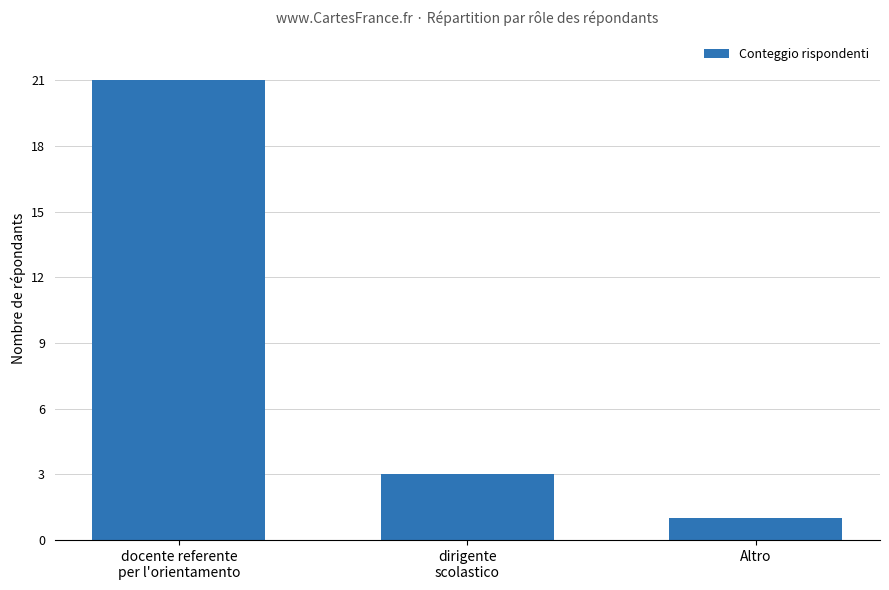

What is the smallest value displayed?

1